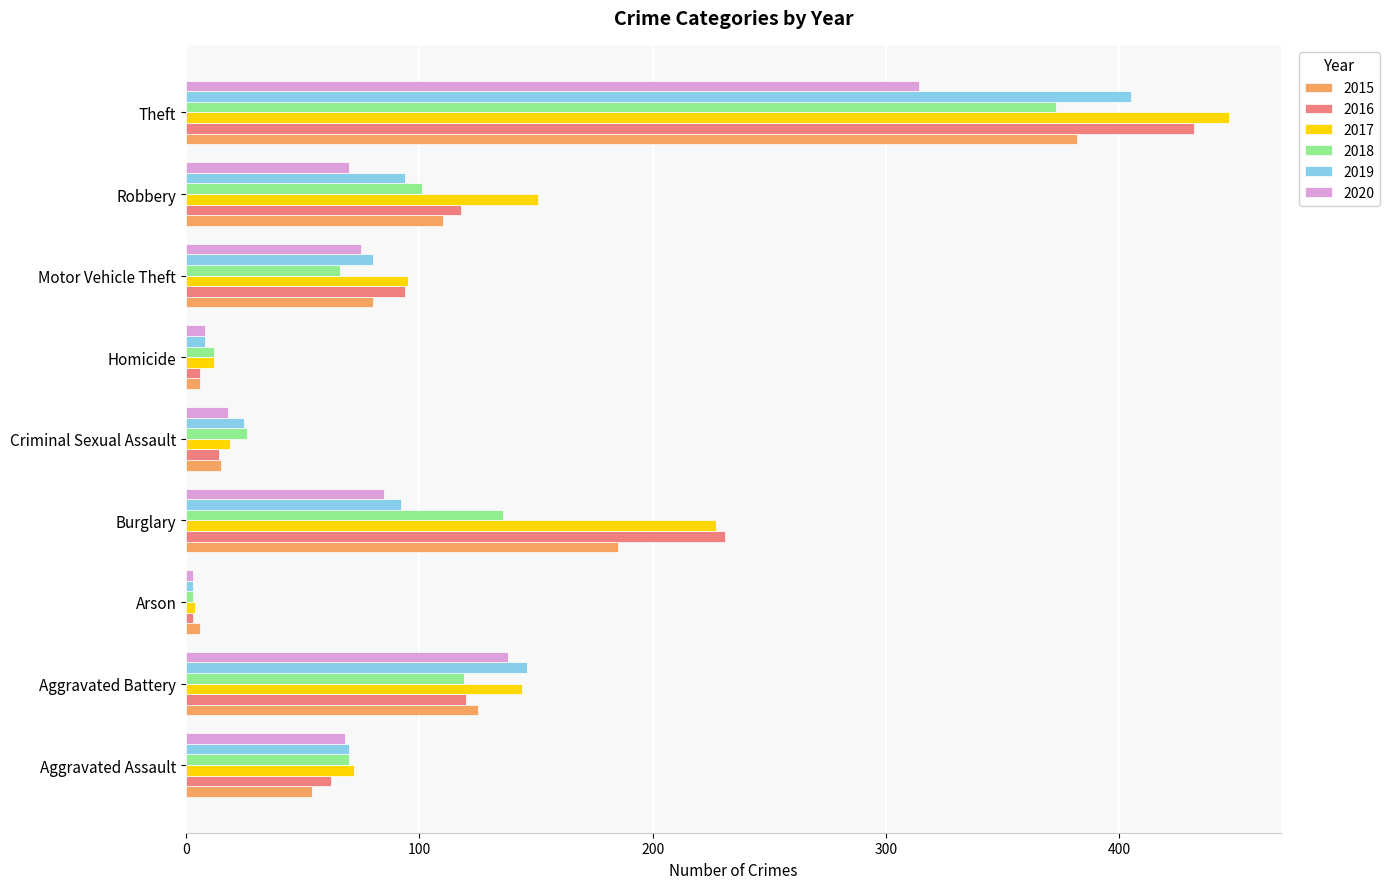

What is the approximate value of 2020 at Robbery?

70